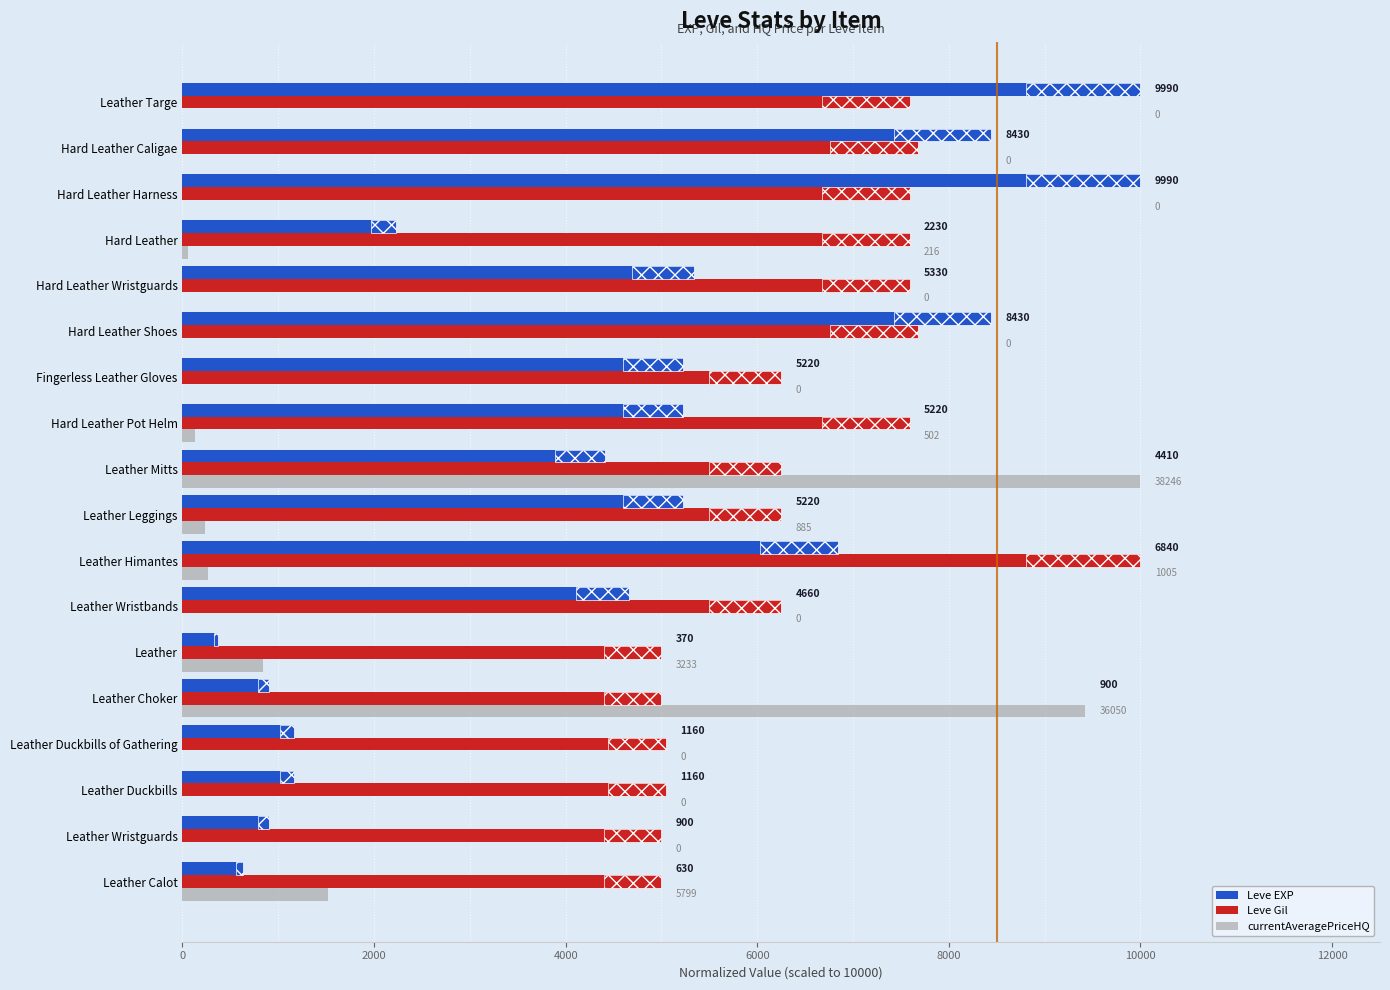

What is the value of the currentAveragePriceHQ bar at the 5th from the left?

9425.8